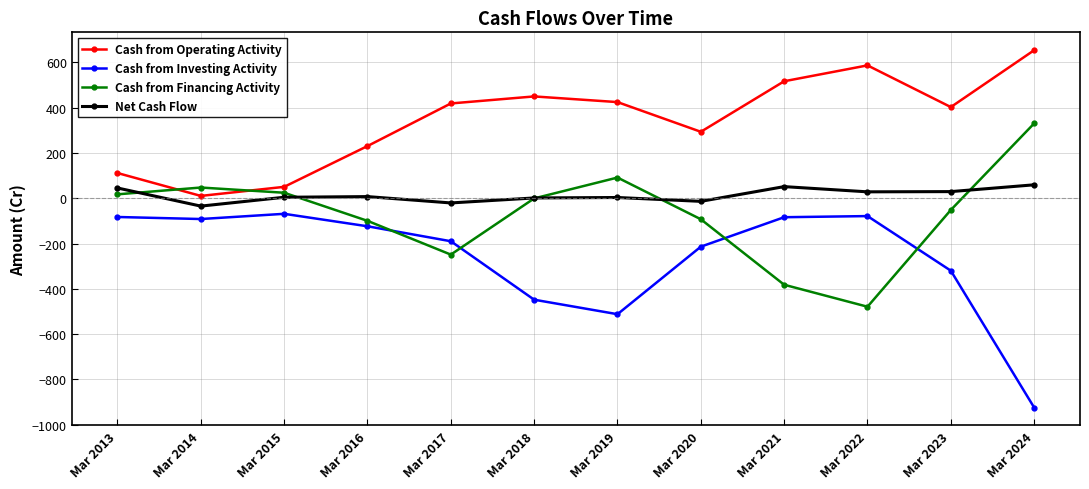

List the series in order of their peak value, lowest first.

Cash from Investing Activity, Net Cash Flow, Cash from Financing Activity, Cash from Operating Activity